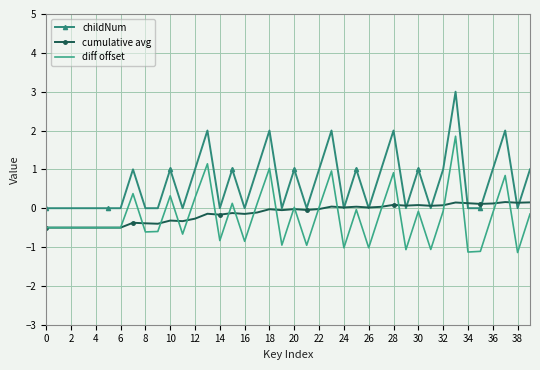

What is the sum of all cumulative avg values?

-5.0